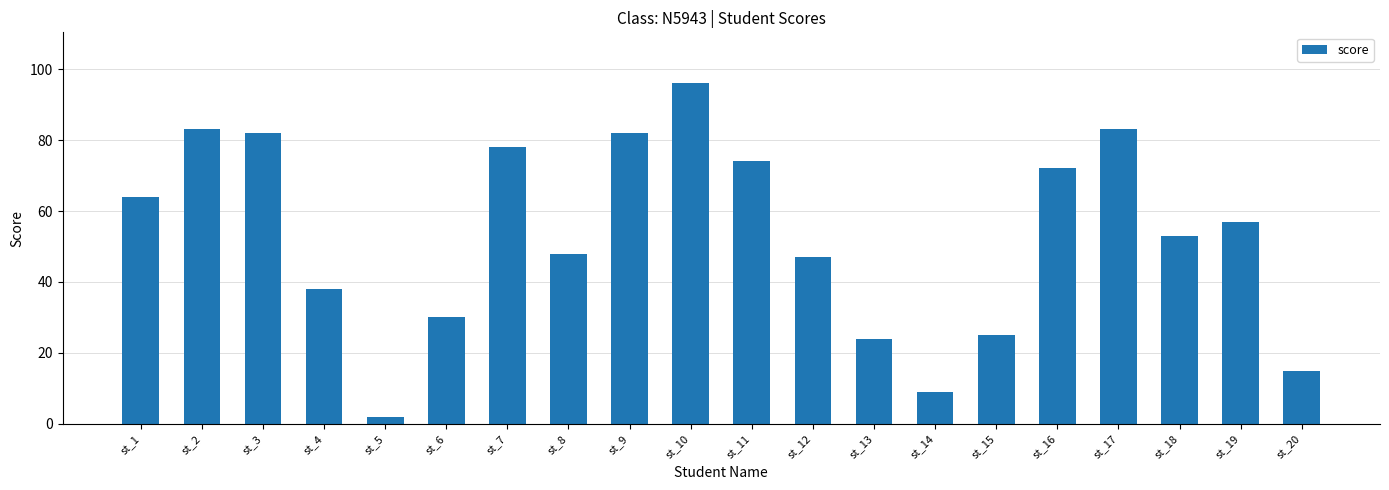

Reading left to right, what are all the values shown in this chart?

64	83	82	38	2	30	78	48	82	96	74	47	24	9	25	72	83	53	57	15